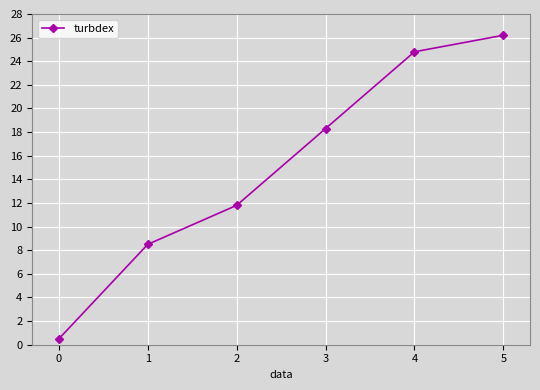

What is the change in value from 4 to 5?

+1.4